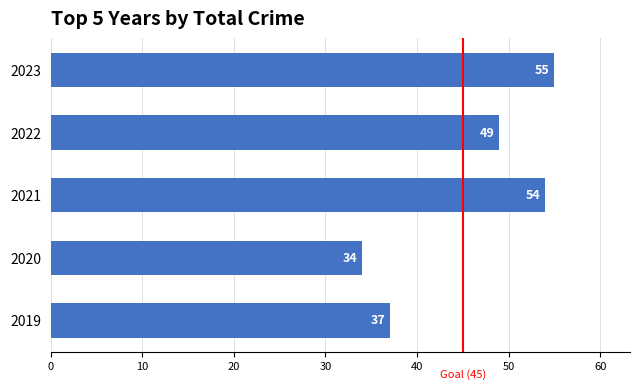

What is the approximate value at 2022, to the nearest 5?

50